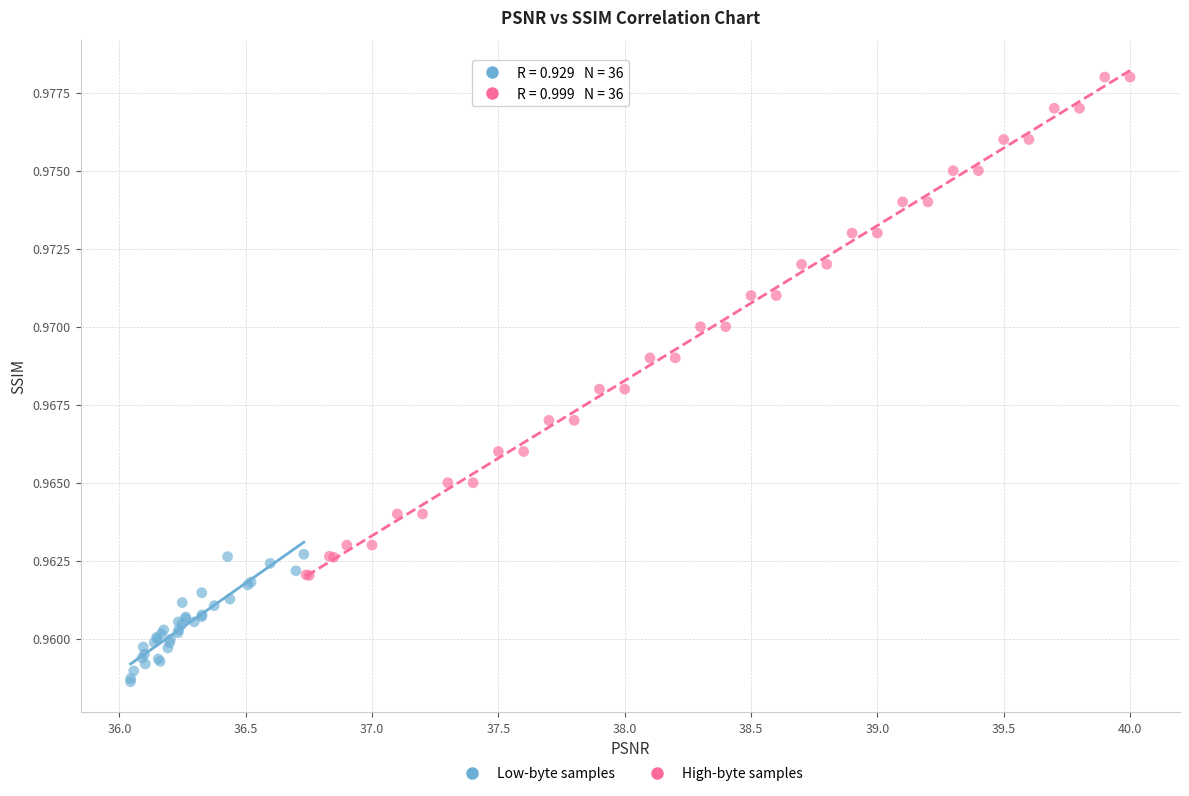

What are all the series names shown in the legend?

Low-byte samples, High-byte samples